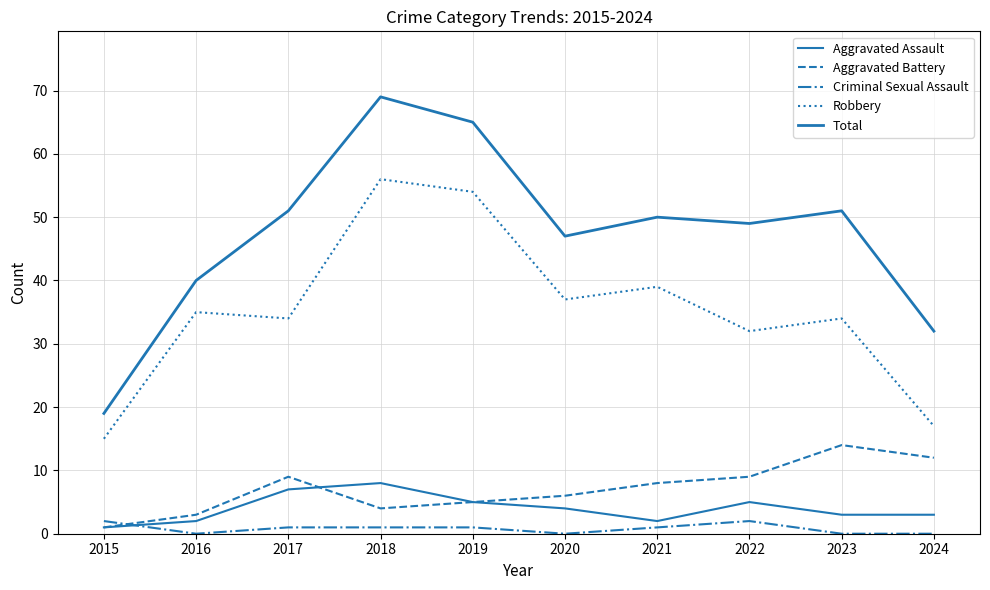

How many lines are shown in the chart?

5